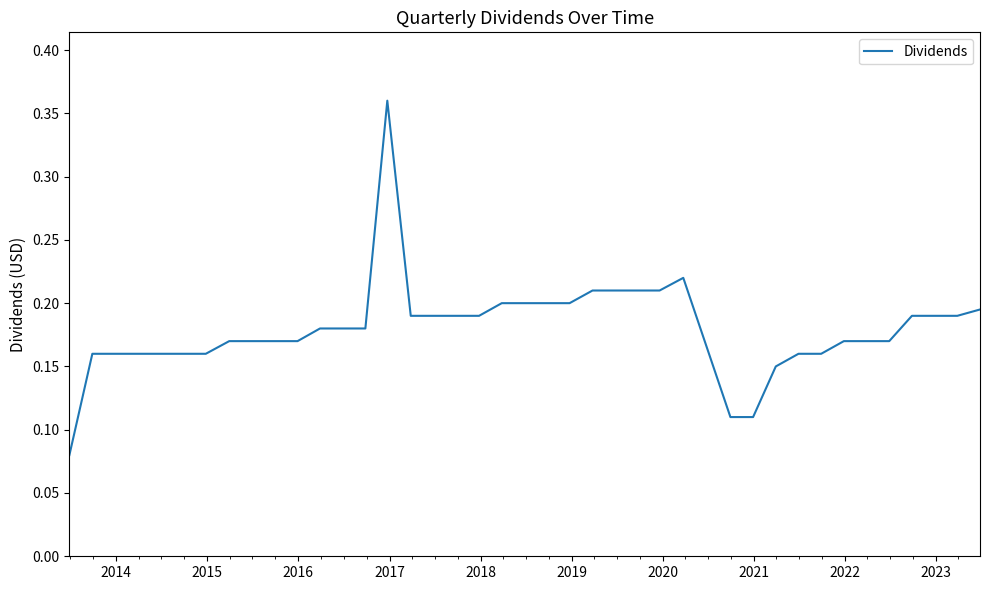

What is the minimum value shown in the chart?

0.1